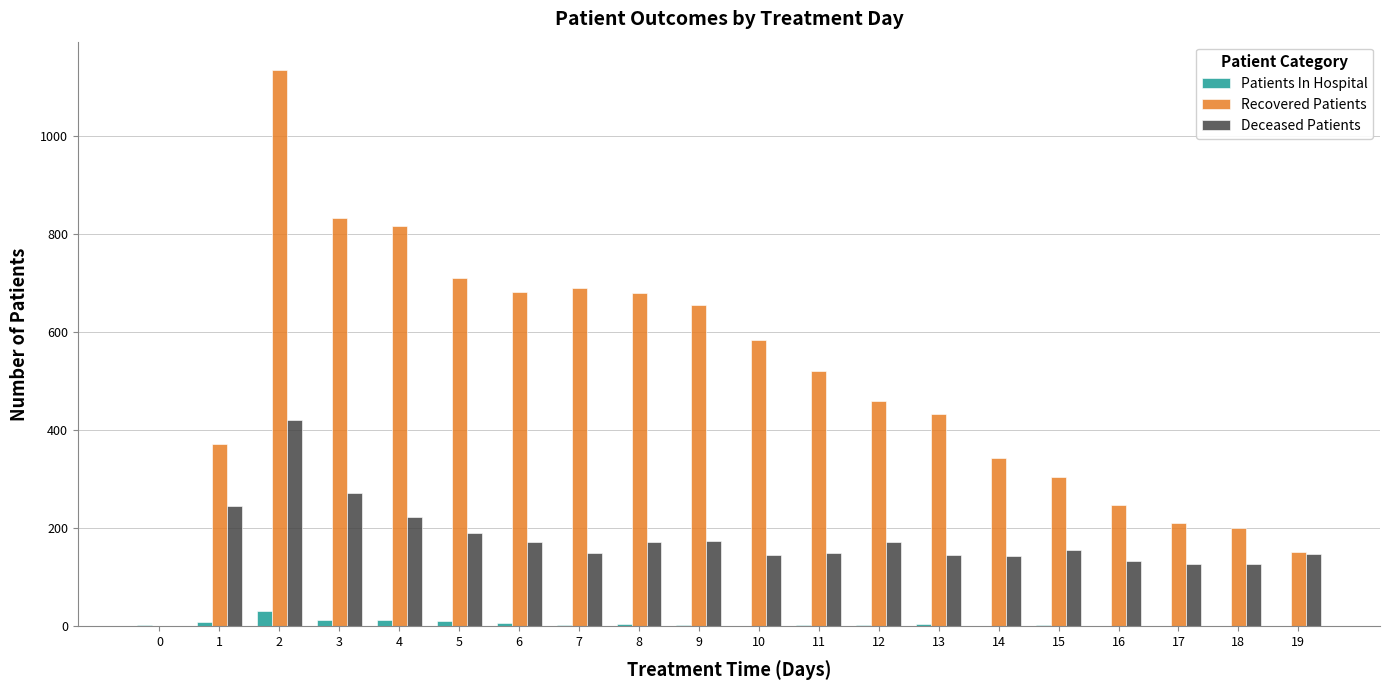

What is the sum of all Recovered Patients values?

10022